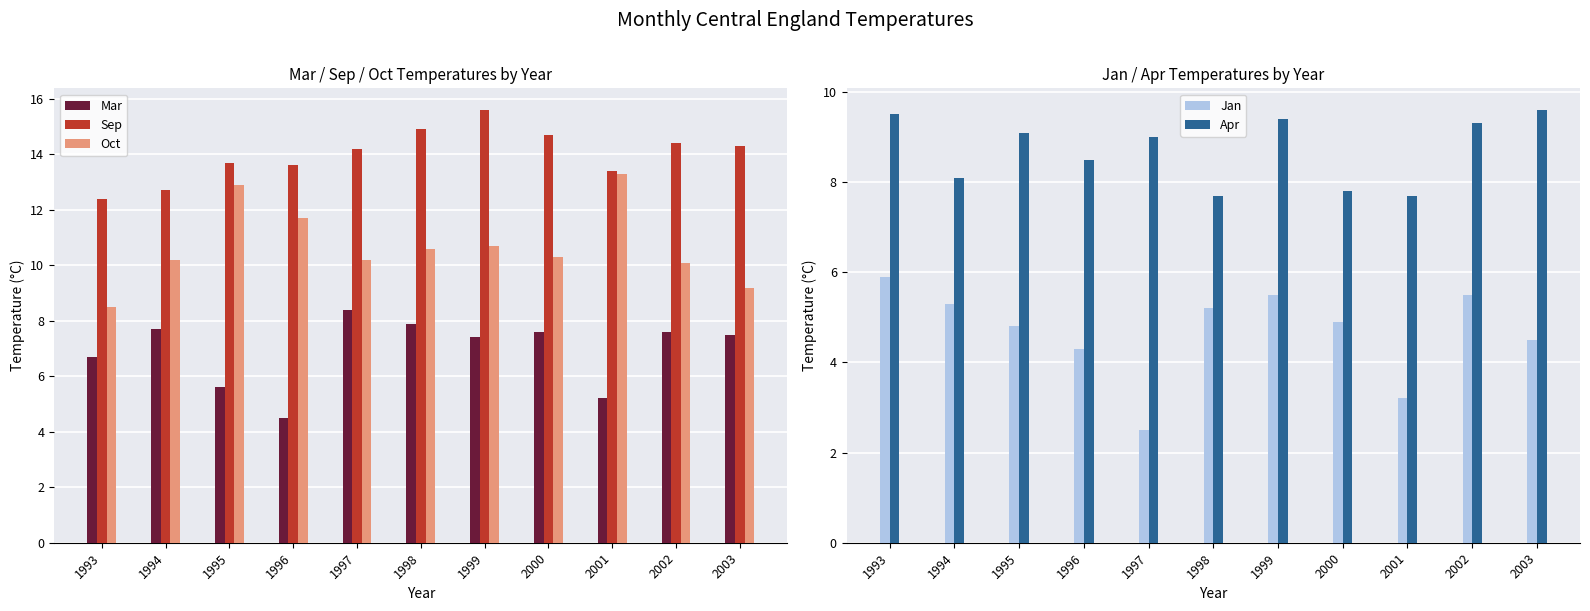

What is the difference between the Jan values at 1995 and 2002?

0.7